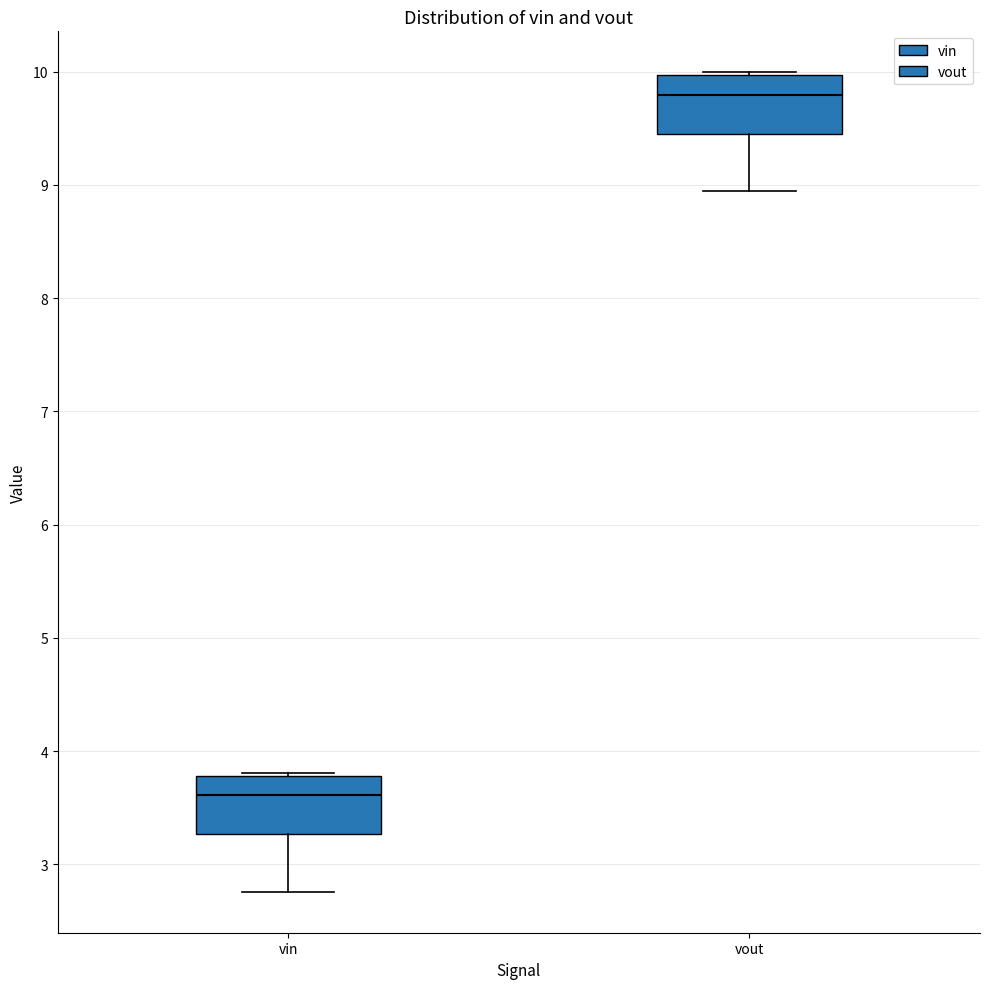

Reading left to right, read every box against the y-axis: the position of its median line, the range the box covers, and the ends of its whiskers. The values are not printed on the chart, so give them approximately, as read against the axis.

vin: median 3.6, box 3.3 to 3.8, whiskers 2.8 to 3.8
vout: median 9.8, box 9.4 to 10.0, whiskers 8.9 to 10.0